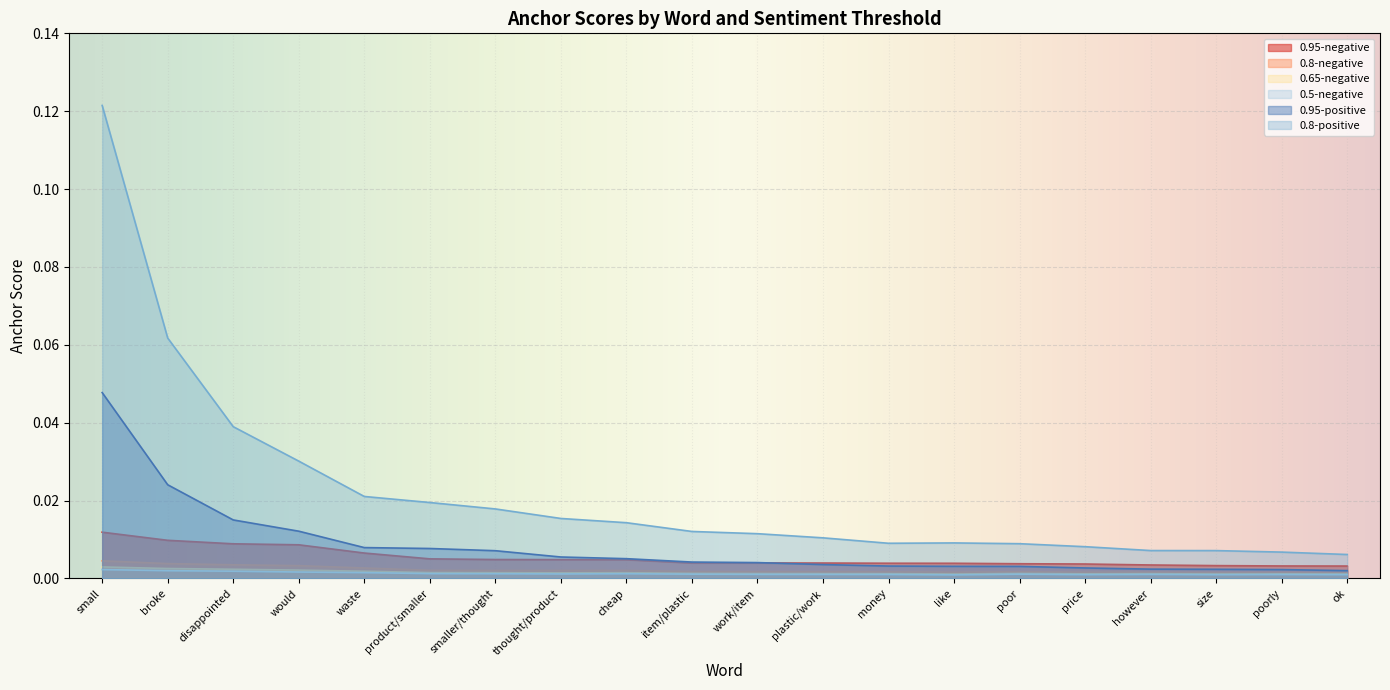

List the series in order of their peak value, lowest first.

0.5-negative, 0.65-negative, 0.8-negative, 0.95-negative, 0.95-positive, 0.8-positive